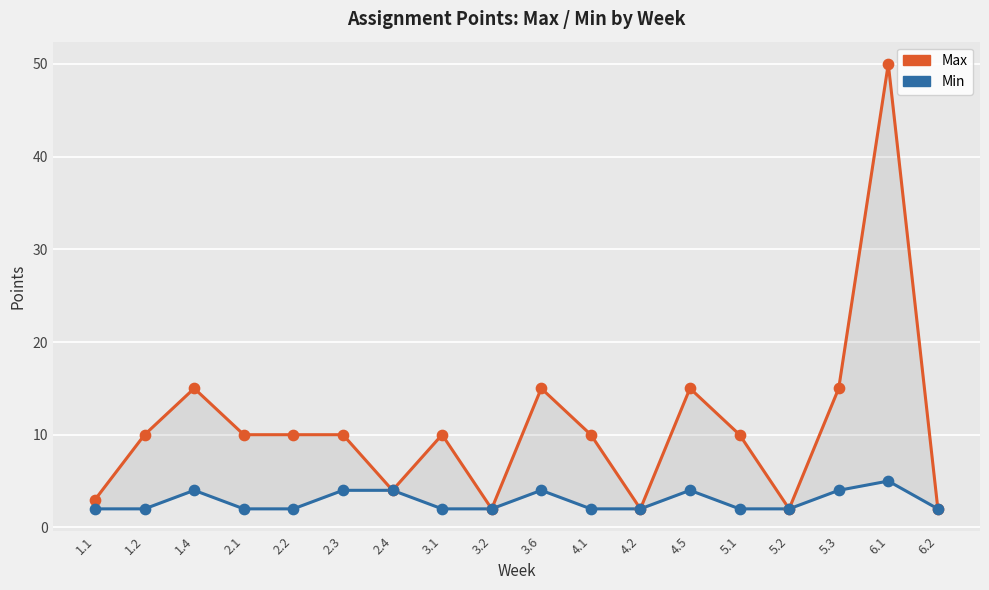

Which series has the largest total across all categories?

Max